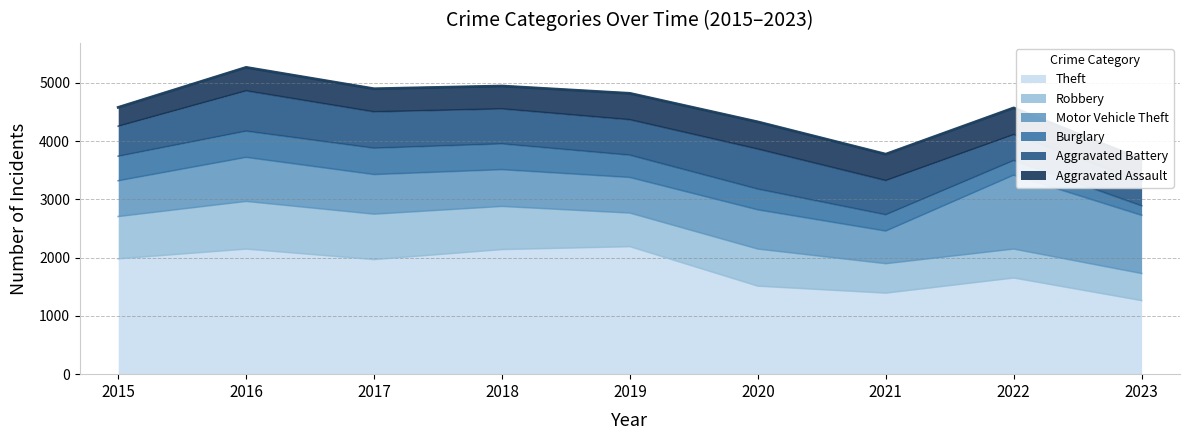

True or false: Burglary has a value of 421 at 2015.

True